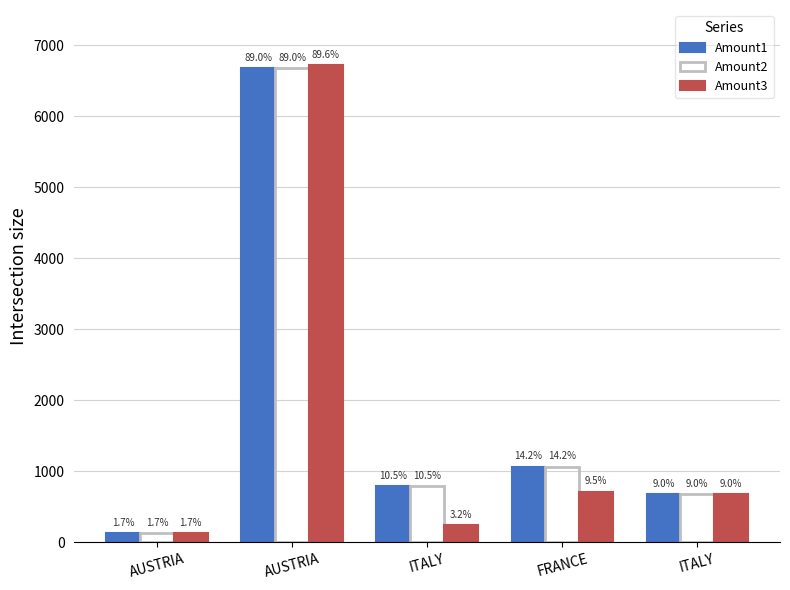

What are all the series names shown in the legend?

Amount1, Amount2, Amount3